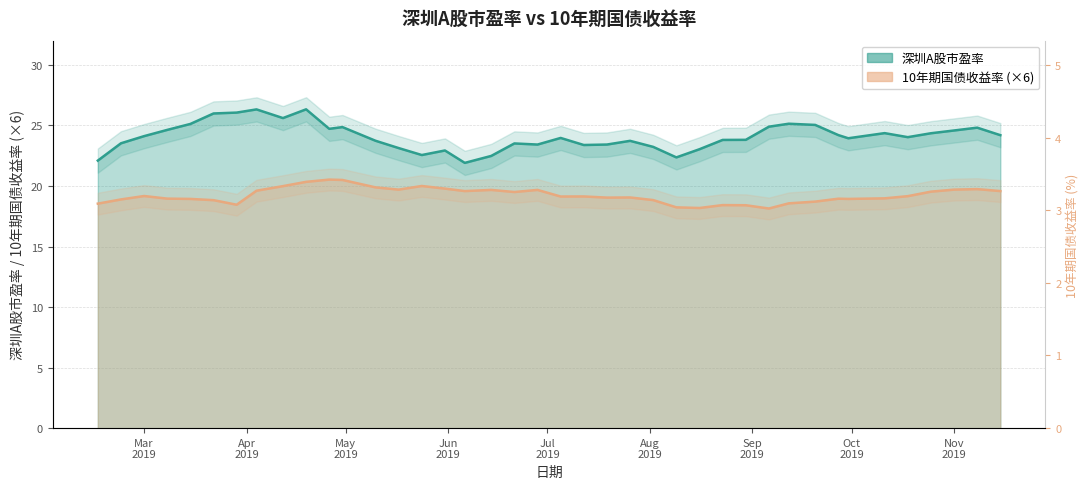

What is the label of the 23rd point from the right?

2019-06-14